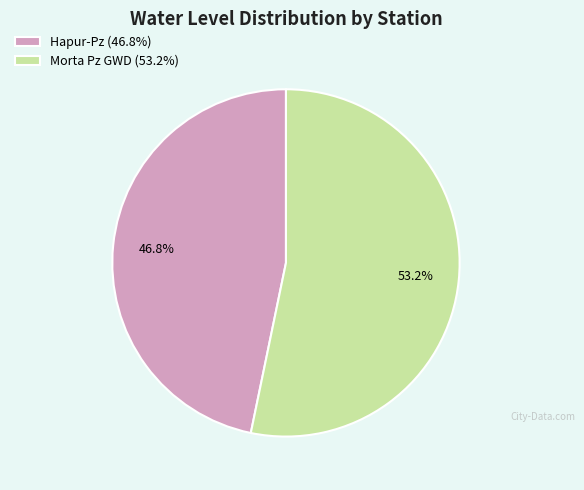

To the nearest percent, what is the difference between the largest and smallest slice percentages?

6%